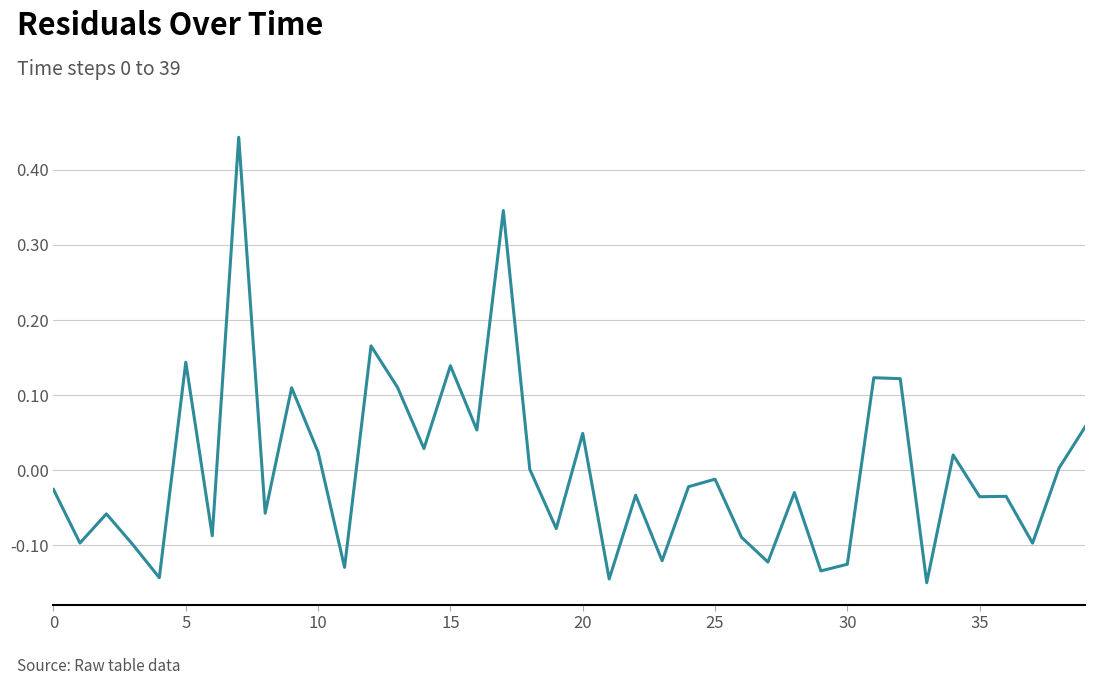

True or false: the data has more than 2 interior local peaks.

True